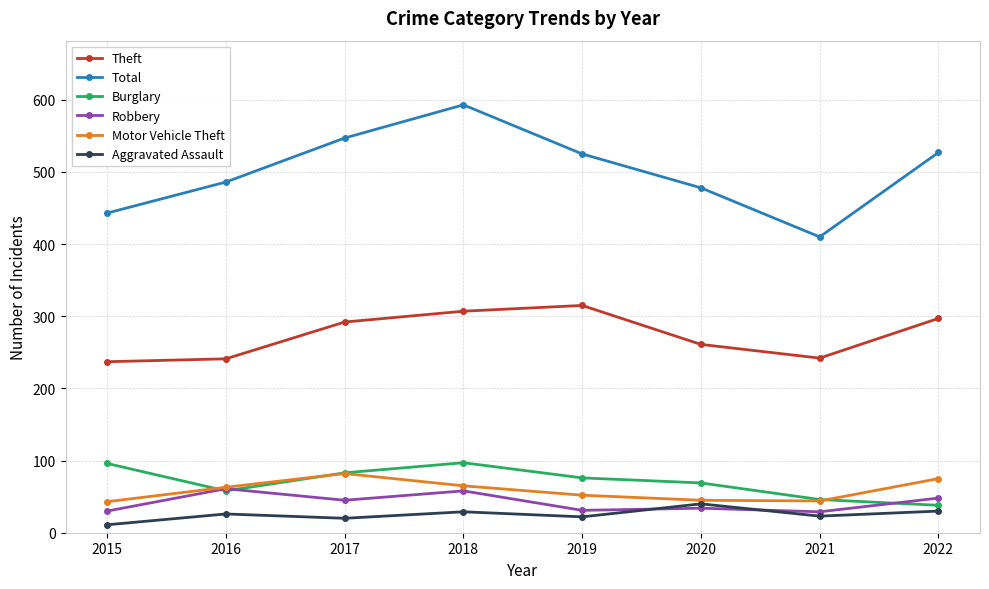

What is the minimum value for Robbery?

29